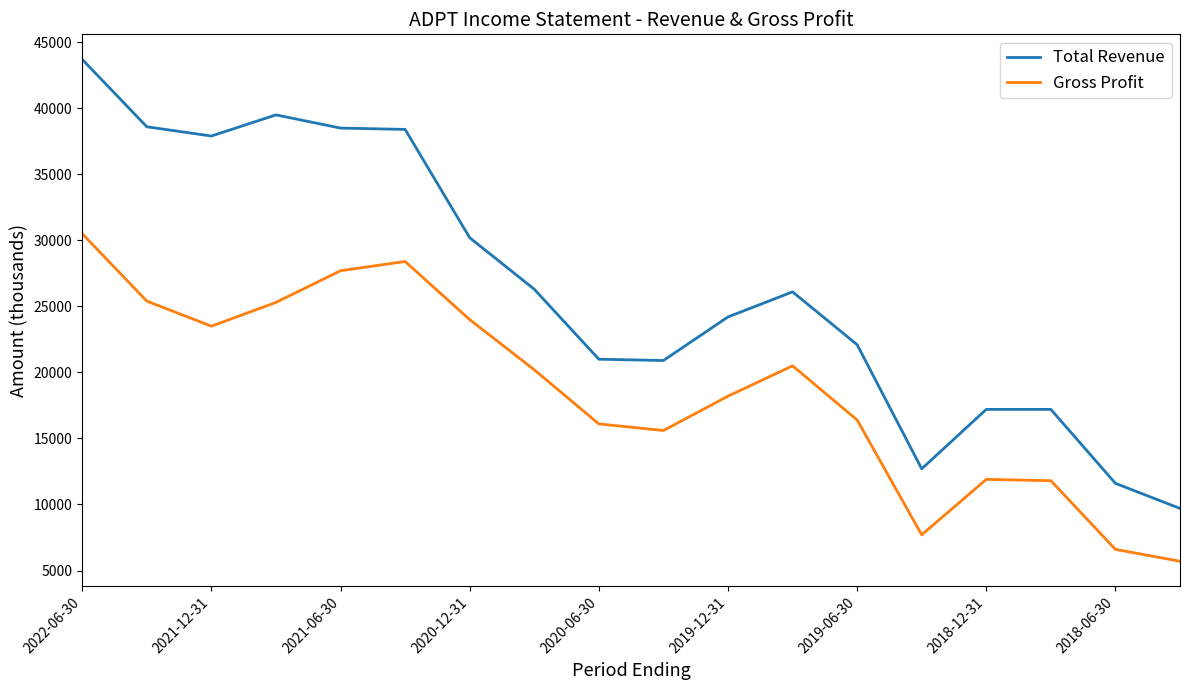

How many lines are shown in the chart?

2